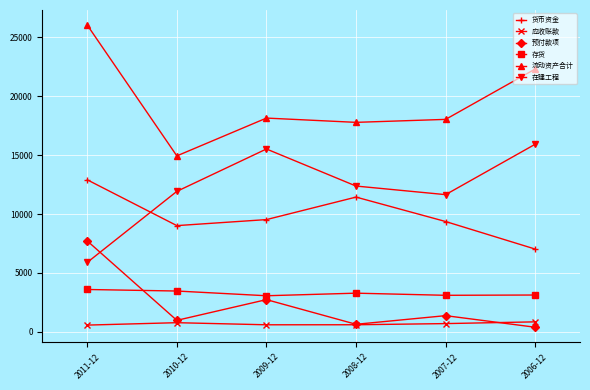

Which series changed the most between 2010-12 and 2009-12?

在建工程